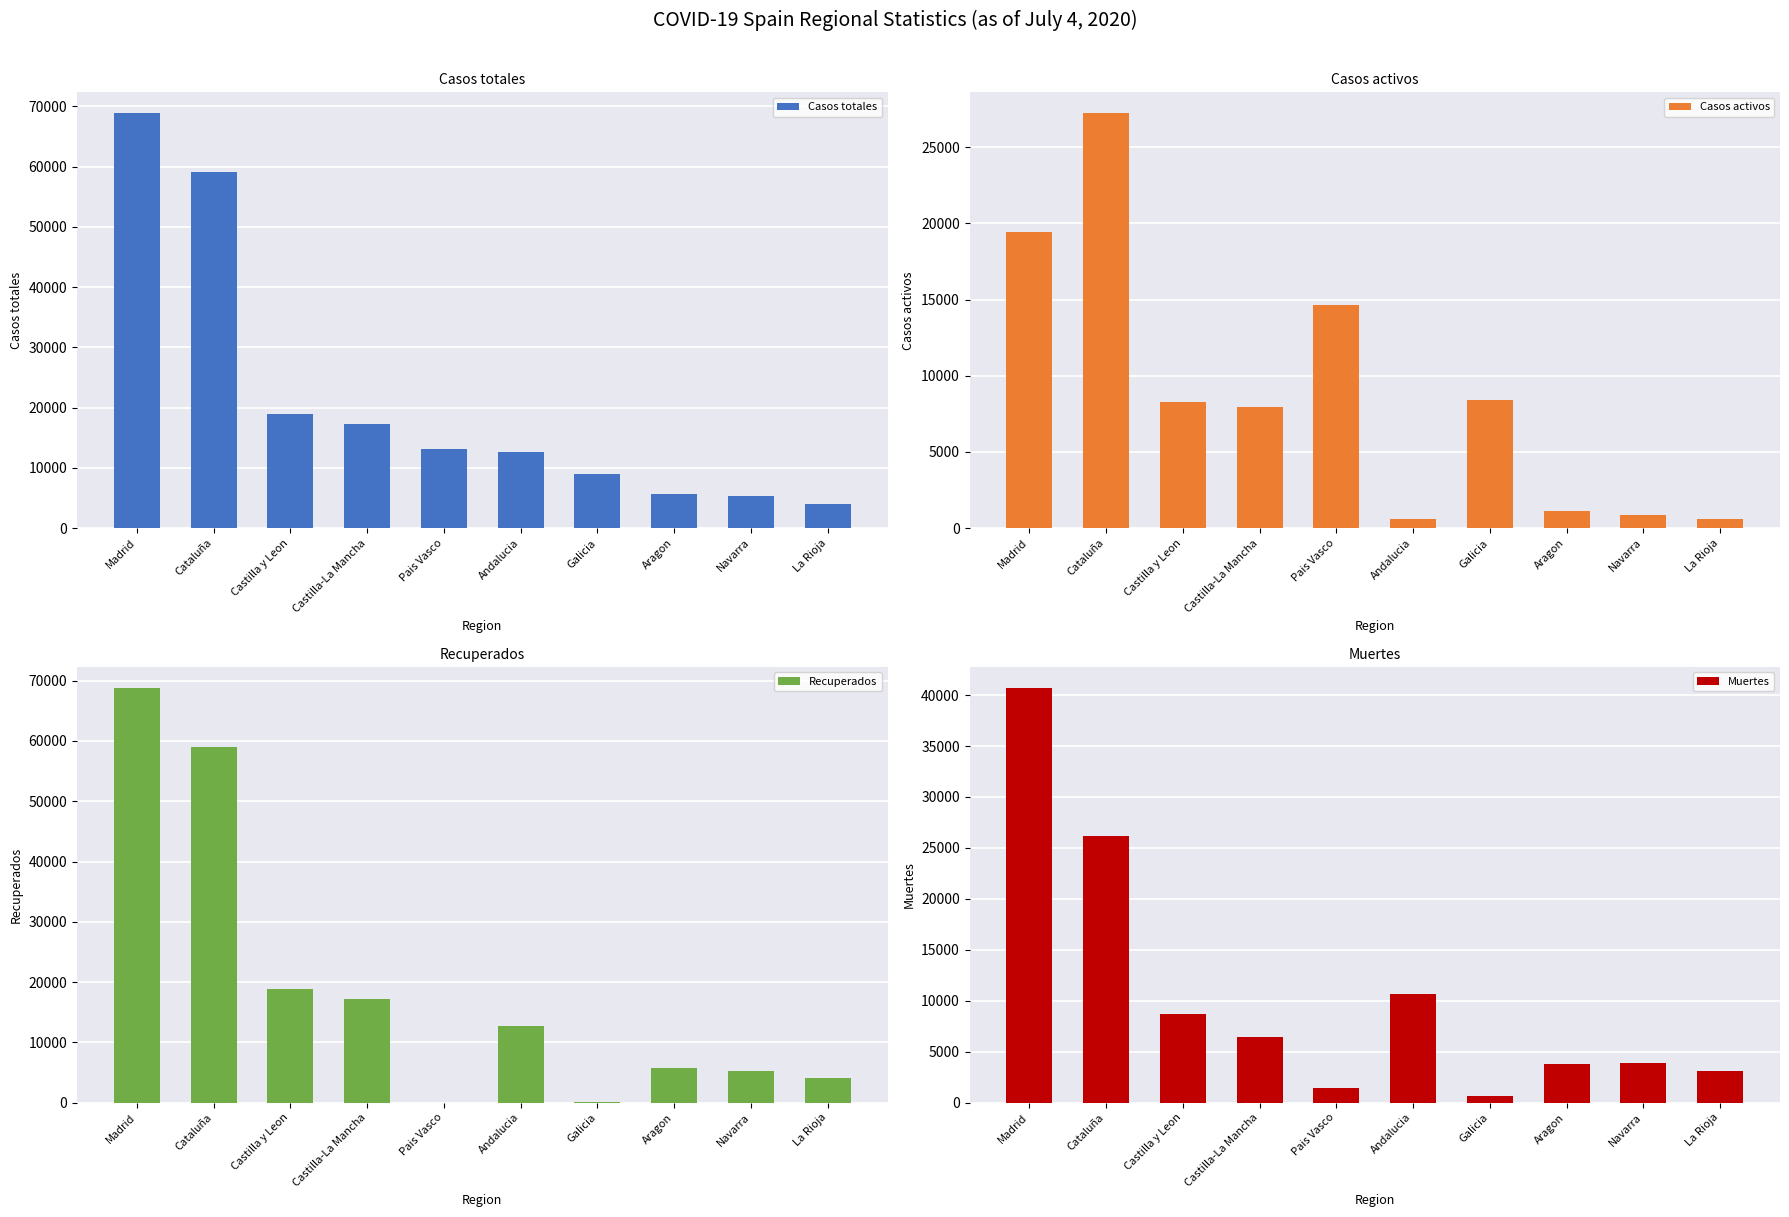

Which has a higher value, La Rioja or Castilla y Leon?

Castilla y Leon